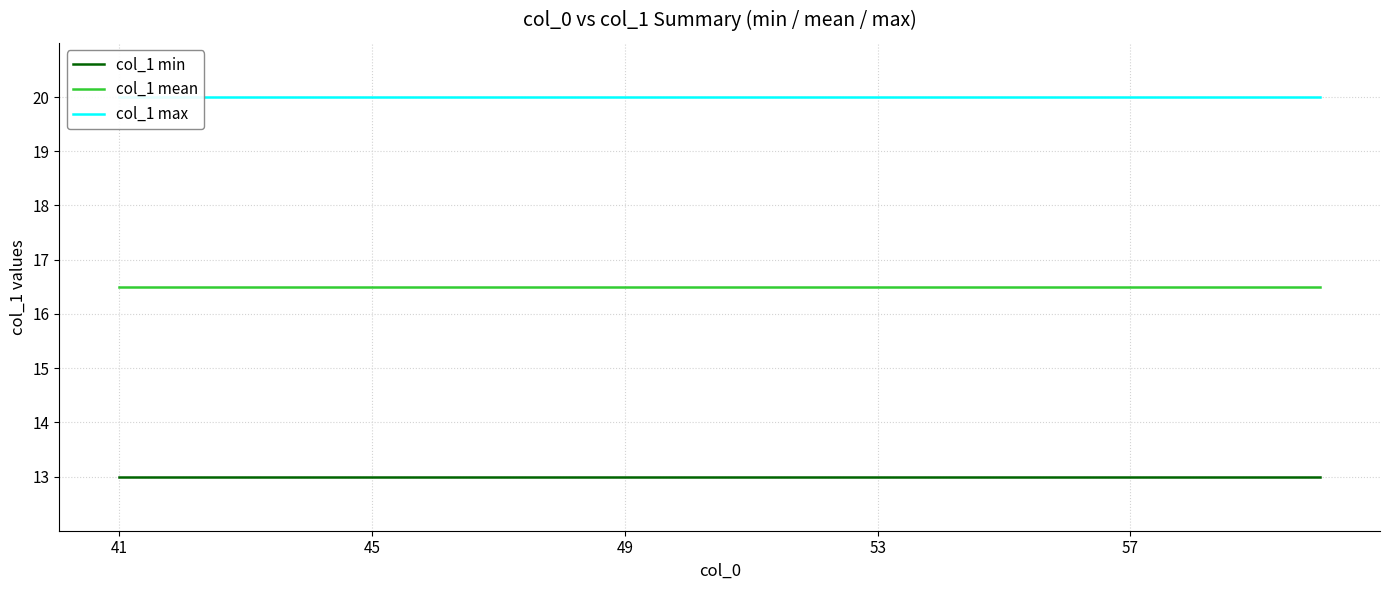

What is the lowest value of the col_1 mean series?

16.5